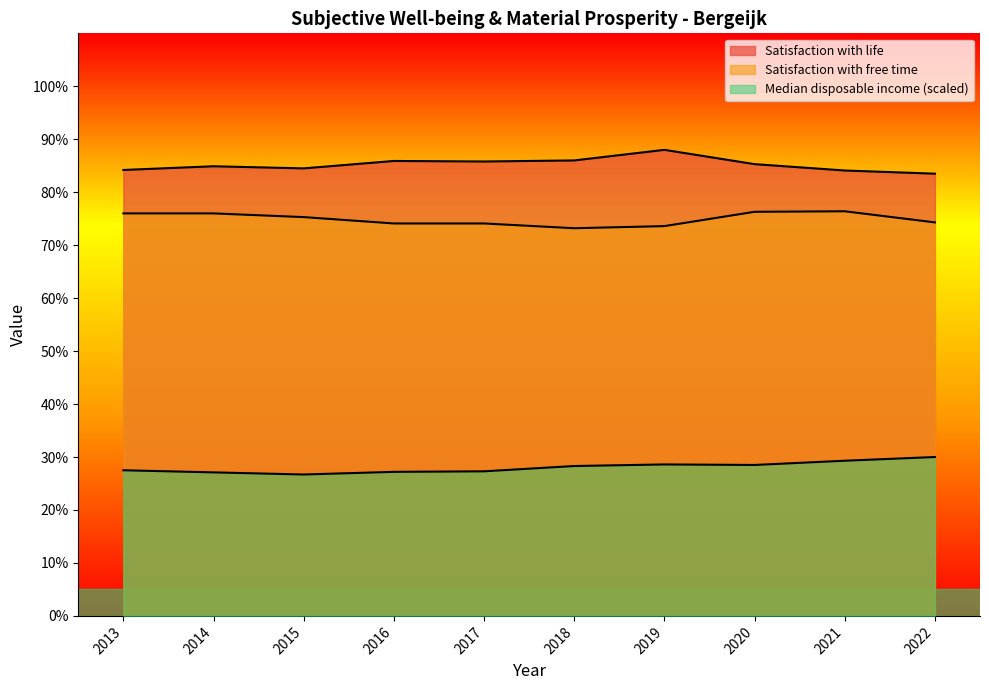

What is the value of the Satisfaction with free time point at the 3rd from the left?

75.3